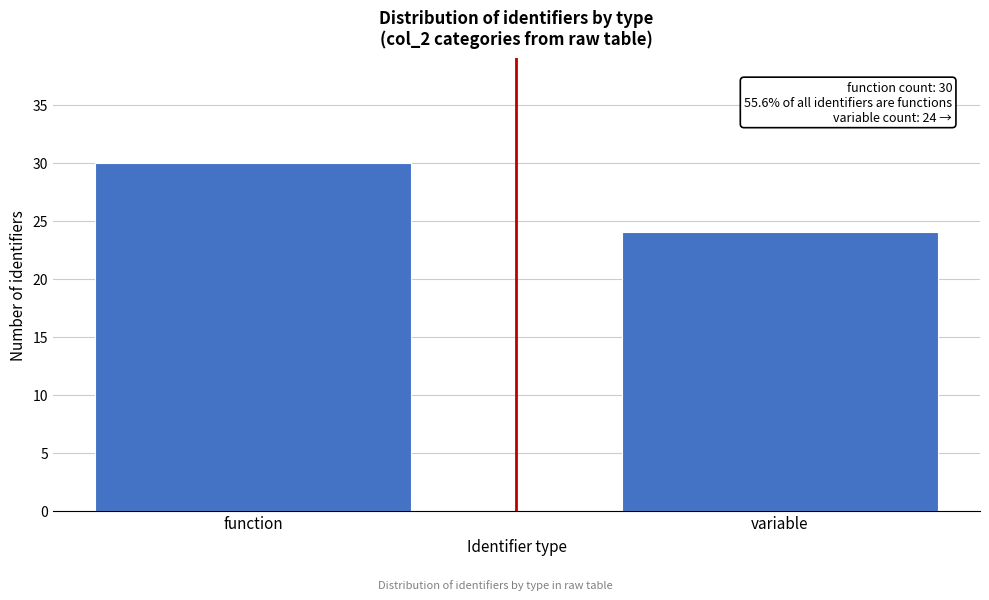

Reading left to right, extract all data points from this chart.

30	24